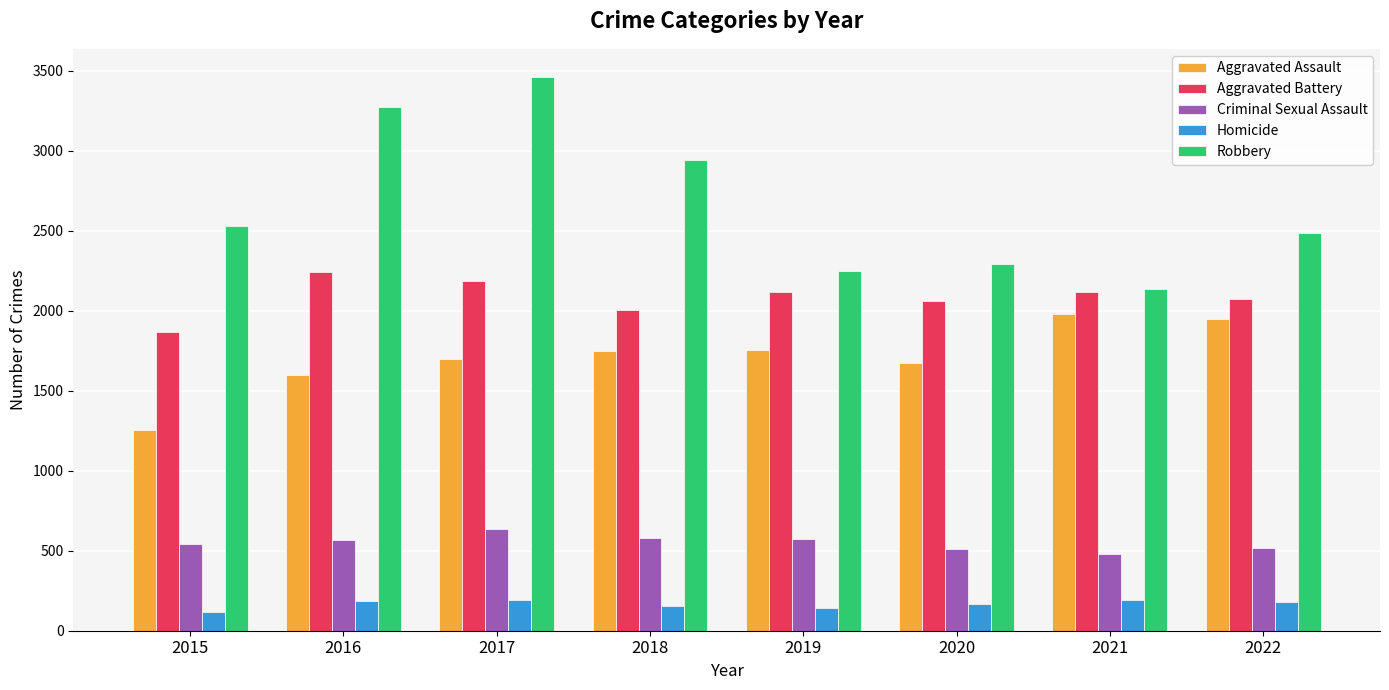

Is it true that Homicide equals 184 at 2016?

True